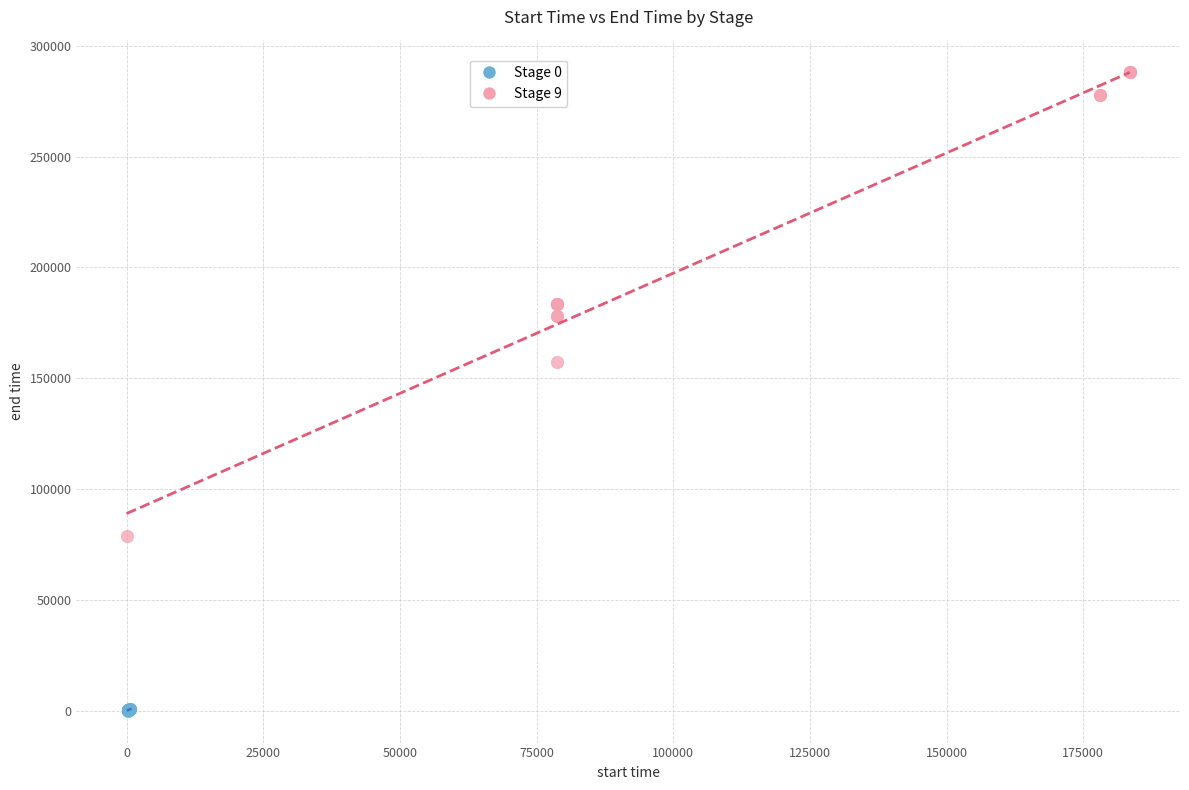

Which series reaches the minimum Y coordinate?

Stage 0